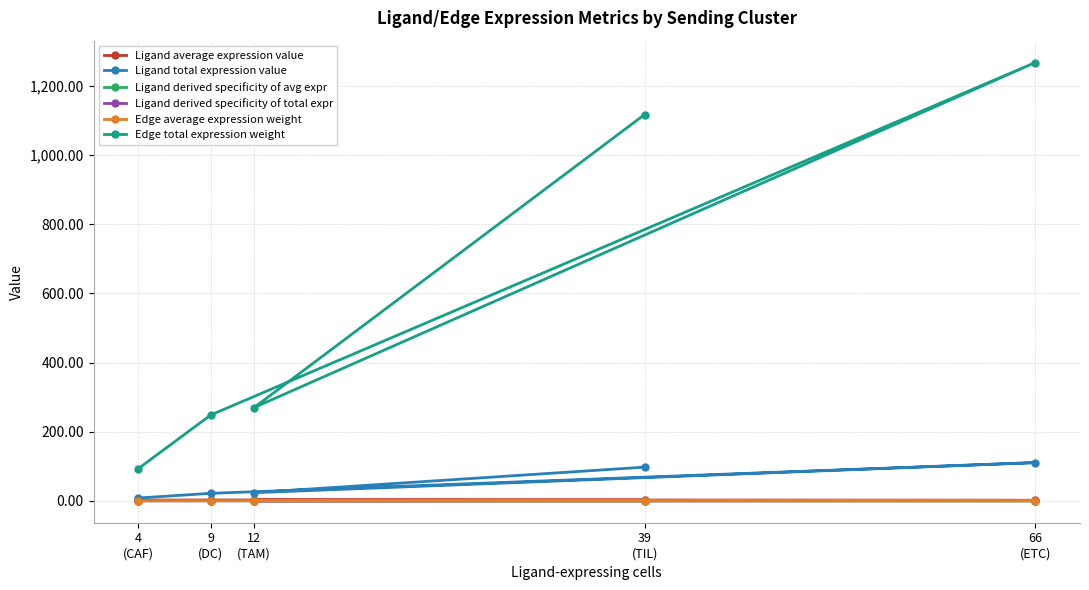

At how many categories does at least one series exceed 633?

2